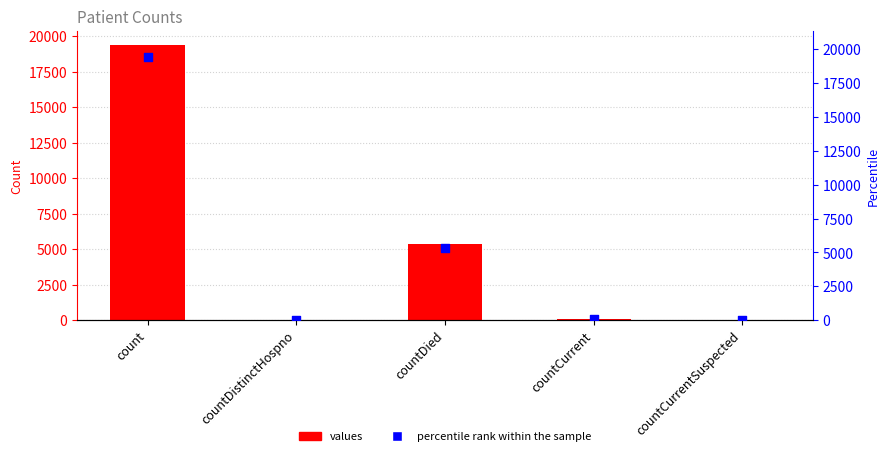

Which series reaches the minimum Y coordinate?

values